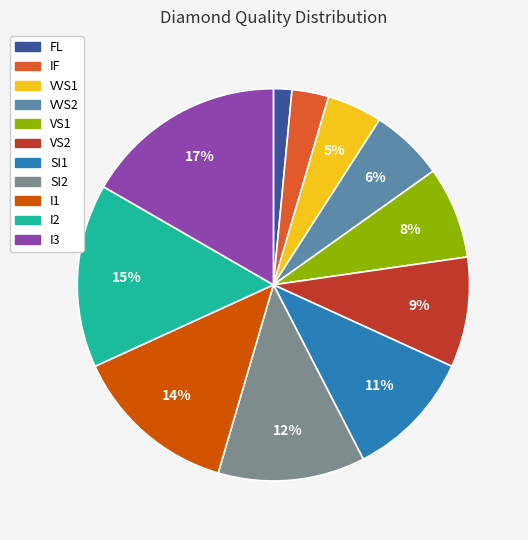

How many segments does this pie chart have?

11